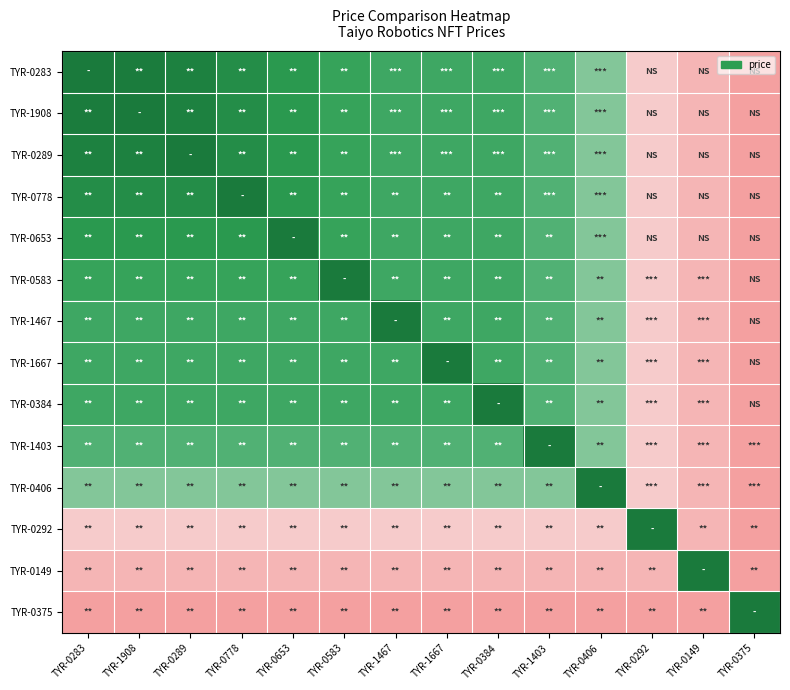

Reading left to right, what are all the values shown in this chart?

TYR-0283: TYR-0283=137	TYR-1908=138	TYR-0289=140	TYR-0778=145	TYR-0653=150	TYR-0583=156	TYR-1467=160	TYR-1667=160	TYR-0384=160	TYR-1403=167	TYR-0406=175	TYR-0292=200	TYR-0149=205	TYR-0375=210
TYR-1908: TYR-0283=138	TYR-1908=137	TYR-0289=140	TYR-0778=145	TYR-0653=150	TYR-0583=156	TYR-1467=160	TYR-1667=160	TYR-0384=160	TYR-1403=167	TYR-0406=175	TYR-0292=200	TYR-0149=205	TYR-0375=210
TYR-0289: TYR-0283=140	TYR-1908=140	TYR-0289=137	TYR-0778=145	TYR-0653=150	TYR-0583=156	TYR-1467=160	TYR-1667=160	TYR-0384=160	TYR-1403=167	TYR-0406=175	TYR-0292=200	TYR-0149=205	TYR-0375=210
TYR-0778: TYR-0283=145	TYR-1908=145	TYR-0289=145	TYR-0778=137	TYR-0653=150	TYR-0583=156	TYR-1467=160	TYR-1667=160	TYR-0384=160	TYR-1403=167	TYR-0406=175	TYR-0292=200	TYR-0149=205	TYR-0375=210
TYR-0653: TYR-0283=150	TYR-1908=150	TYR-0289=150	TYR-0778=150	TYR-0653=137	TYR-0583=156	TYR-1467=160	TYR-1667=160	TYR-0384=160	TYR-1403=167	TYR-0406=175	TYR-0292=200	TYR-0149=205	TYR-0375=210
TYR-0583: TYR-0283=156	TYR-1908=156	TYR-0289=156	TYR-0778=156	TYR-0653=156	TYR-0583=137	TYR-1467=160	TYR-1667=160	TYR-0384=160	TYR-1403=167	TYR-0406=175	TYR-0292=200	TYR-0149=205	TYR-0375=210
TYR-1467: TYR-0283=160	TYR-1908=160	TYR-0289=160	TYR-0778=160	TYR-0653=160	TYR-0583=160	TYR-1467=137	TYR-1667=160	TYR-0384=160	TYR-1403=167	TYR-0406=175	TYR-0292=200	TYR-0149=205	TYR-0375=210
TYR-1667: TYR-0283=160	TYR-1908=160	TYR-0289=160	TYR-0778=160	TYR-0653=160	TYR-0583=160	TYR-1467=160	TYR-1667=137	TYR-0384=160	TYR-1403=167	TYR-0406=175	TYR-0292=200	TYR-0149=205	TYR-0375=210
TYR-0384: TYR-0283=160	TYR-1908=160	TYR-0289=160	TYR-0778=160	TYR-0653=160	TYR-0583=160	TYR-1467=160	TYR-1667=160	TYR-0384=137	TYR-1403=167	TYR-0406=175	TYR-0292=200	TYR-0149=205	TYR-0375=210
TYR-1403: TYR-0283=167	TYR-1908=167	TYR-0289=167	TYR-0778=167	TYR-0653=167	TYR-0583=167	TYR-1467=167	TYR-1667=167	TYR-0384=167	TYR-1403=137	TYR-0406=175	TYR-0292=200	TYR-0149=205	TYR-0375=210
TYR-0406: TYR-0283=175	TYR-1908=175	TYR-0289=175	TYR-0778=175	TYR-0653=175	TYR-0583=175	TYR-1467=175	TYR-1667=175	TYR-0384=175	TYR-1403=175	TYR-0406=137	TYR-0292=200	TYR-0149=205	TYR-0375=210
TYR-0292: TYR-0283=200	TYR-1908=200	TYR-0289=200	TYR-0778=200	TYR-0653=200	TYR-0583=200	TYR-1467=200	TYR-1667=200	TYR-0384=200	TYR-1403=200	TYR-0406=200	TYR-0292=137	TYR-0149=205	TYR-0375=210
TYR-0149: TYR-0283=205	TYR-1908=205	TYR-0289=205	TYR-0778=205	TYR-0653=205	TYR-0583=205	TYR-1467=205	TYR-1667=205	TYR-0384=205	TYR-1403=205	TYR-0406=205	TYR-0292=205	TYR-0149=137	TYR-0375=210
TYR-0375: TYR-0283=210	TYR-1908=210	TYR-0289=210	TYR-0778=210	TYR-0653=210	TYR-0583=210	TYR-1467=210	TYR-1667=210	TYR-0384=210	TYR-1403=210	TYR-0406=210	TYR-0292=210	TYR-0149=210	TYR-0375=137